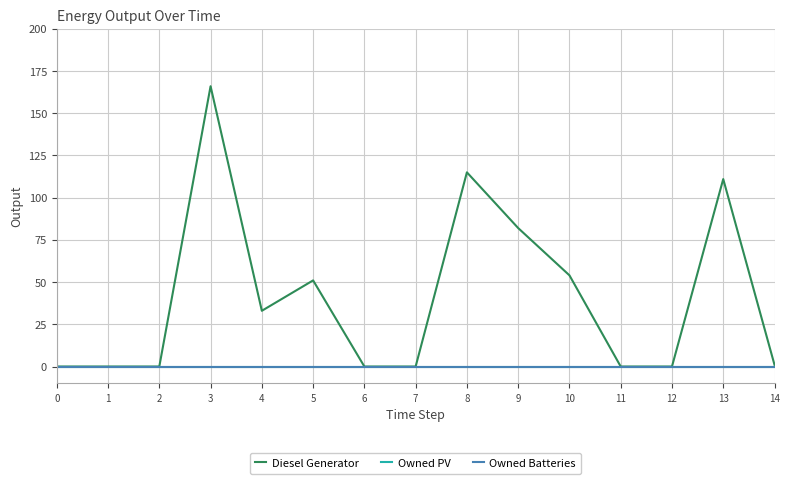

Is it true that Owned Batteries equals 0 at 8?

True